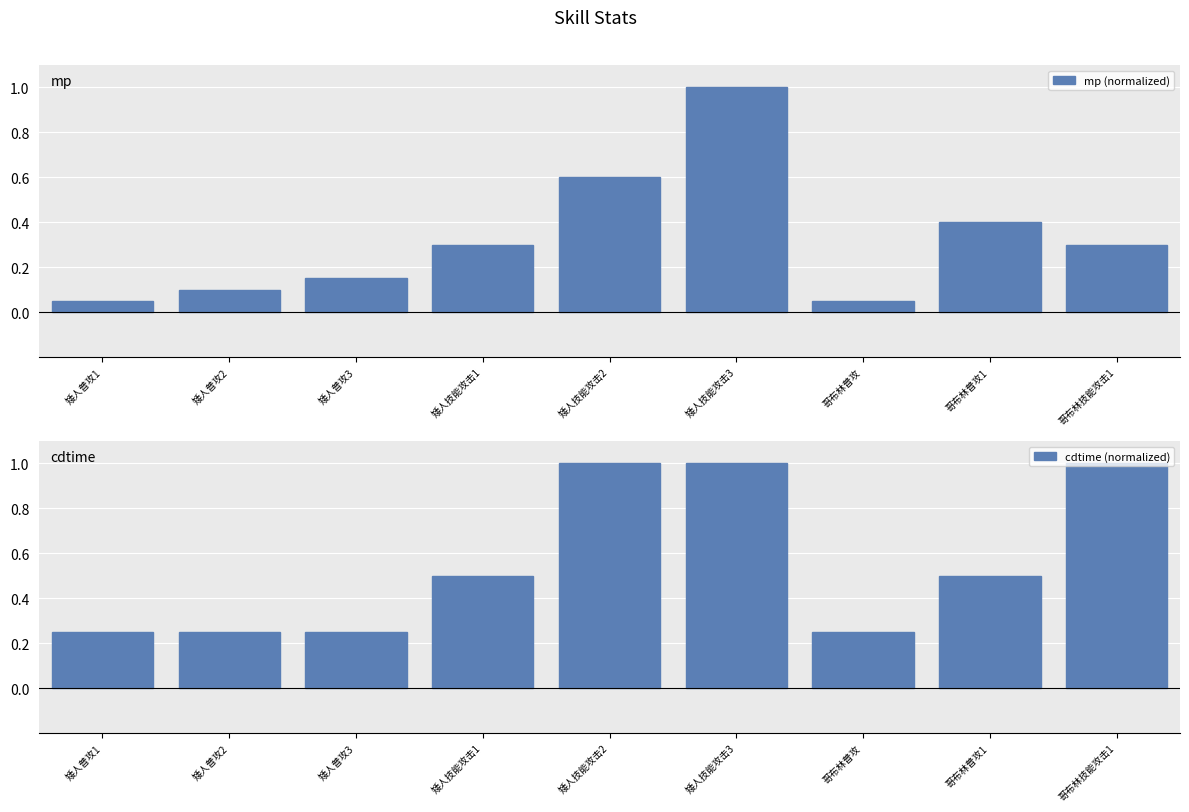

The value of cdtime (normalized) at 哥布林技能攻击1 is 0.2. True or false?

False